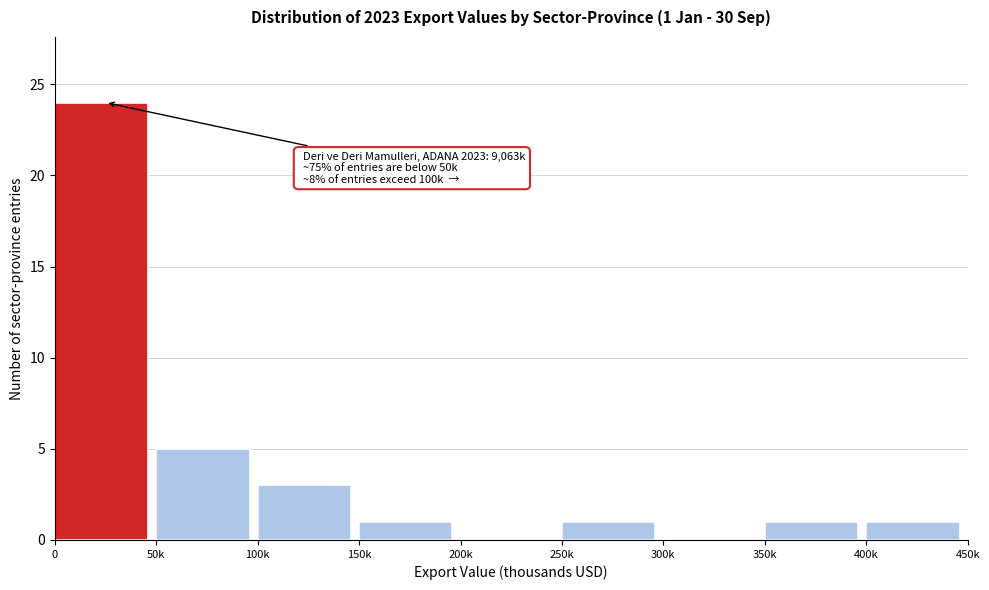

Reading left to right, extract all data points from this chart.

0=24	50k=5	100k=3	150k=1	200k=0	250k=1	300k=0	350k=1	400k=1